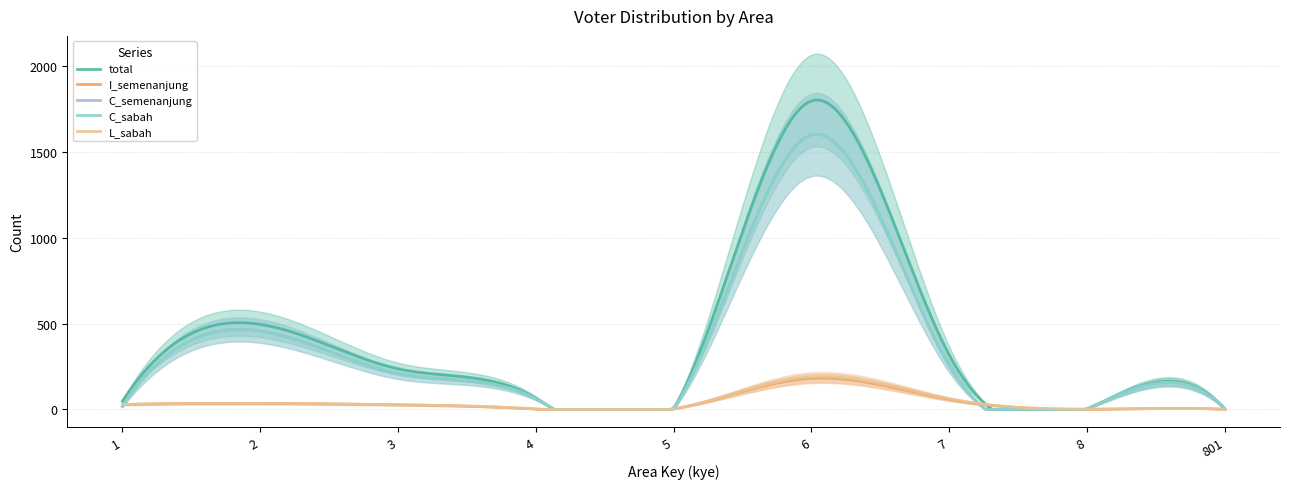

What is the difference between the highest and lowest values at 1?

31